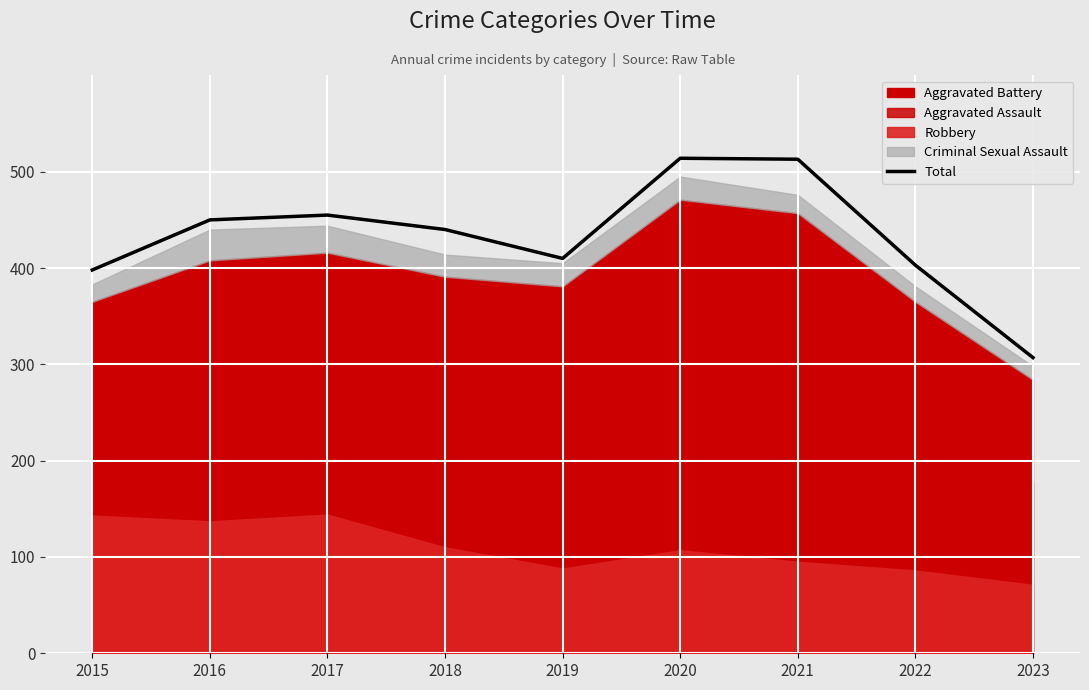

Reading left to right, list all the values displayed in this chart.

398	450	455	440	410	514	513	403	307